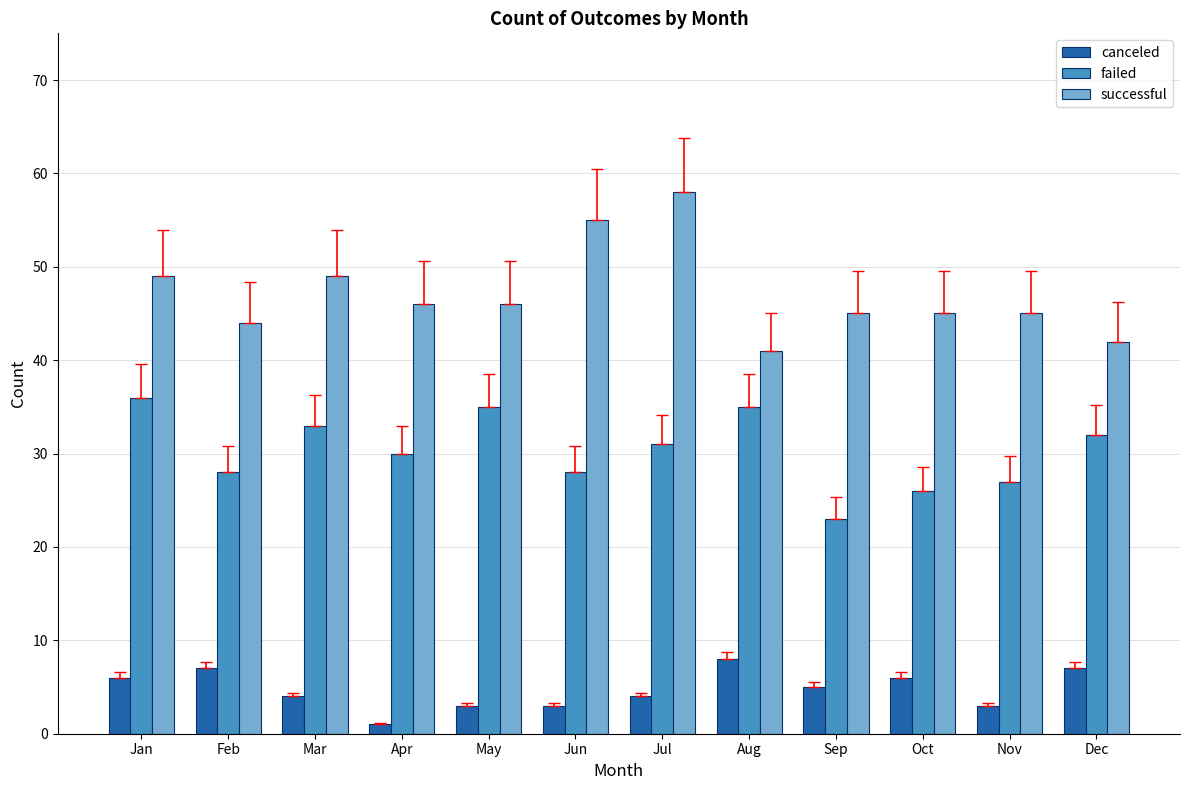

What is the value of the failed bar at the 12th from the left?

32